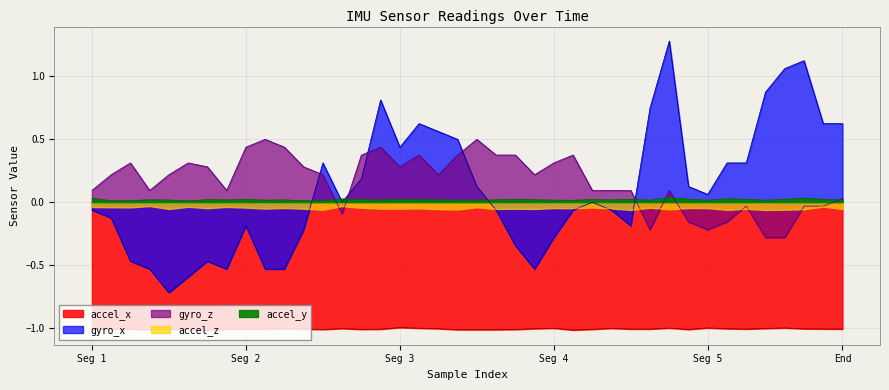

At how many categories does at least one series exceed 0?

40